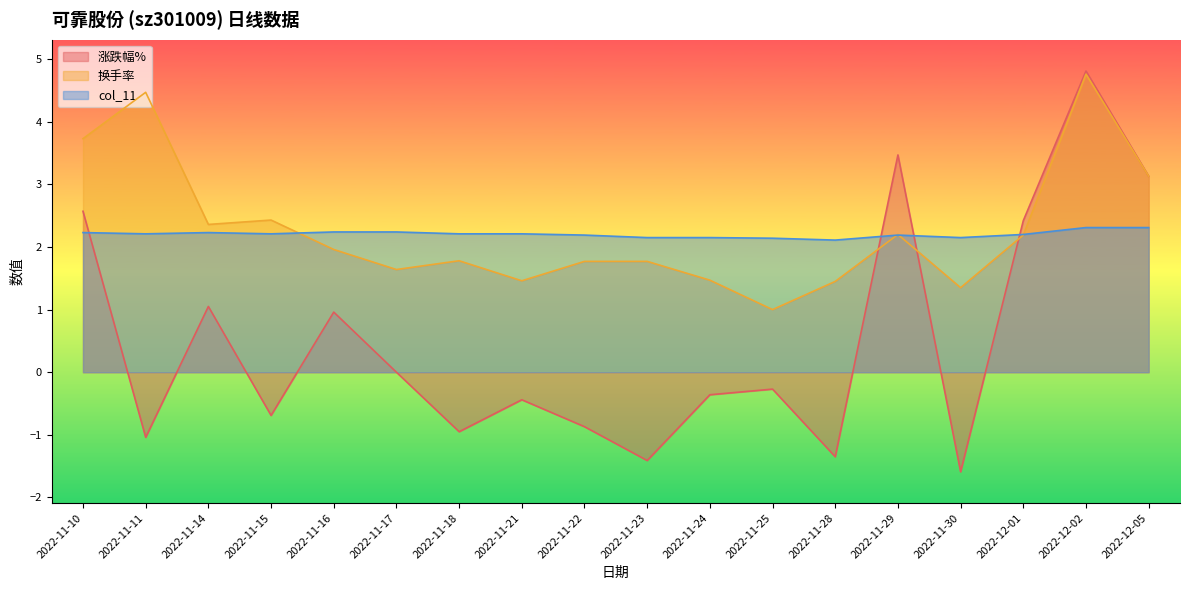

What is the difference between the 涨跌幅% values at 2022-12-05 and 2022-11-30?

4.7